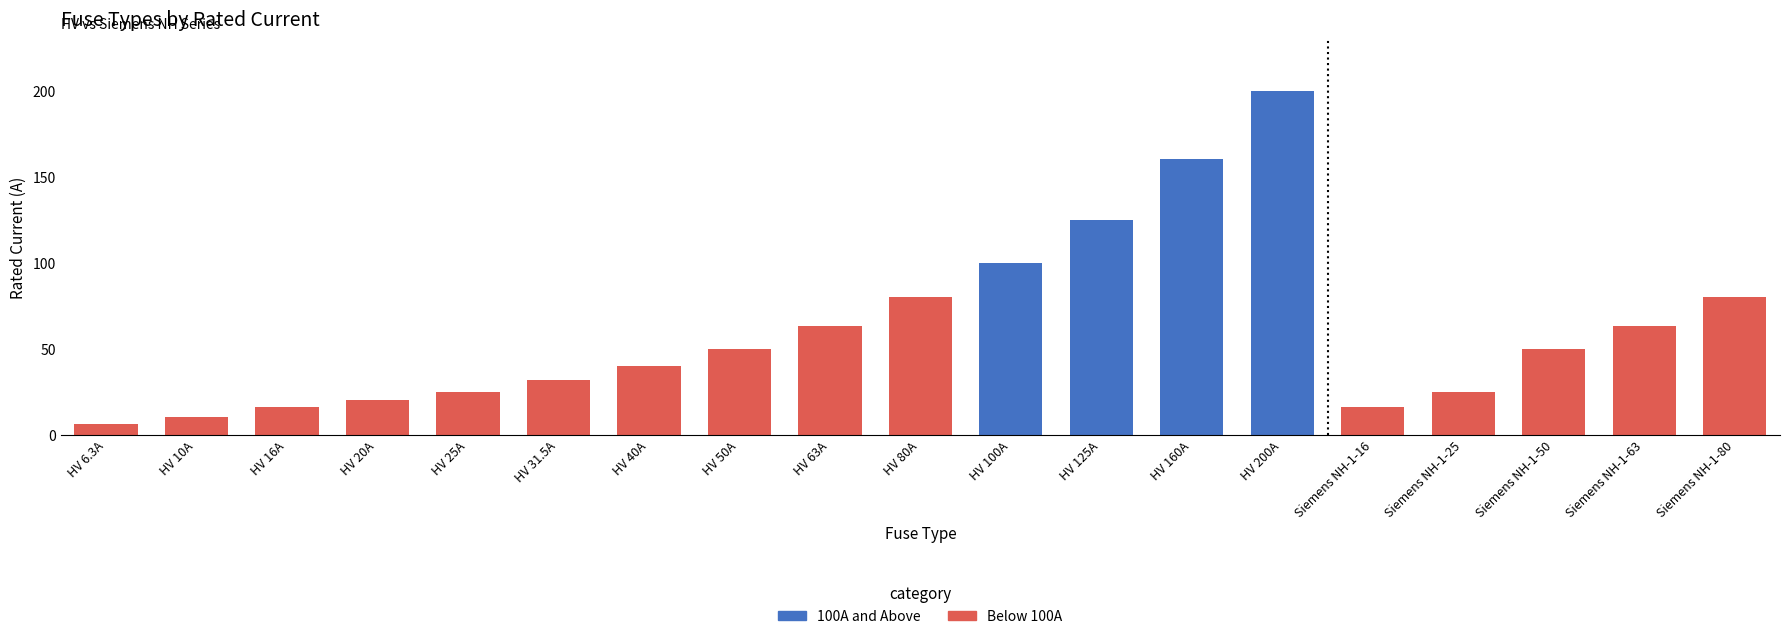

Reading left to right, extract all data points from this chart.

6.3	10.0	16.0	20.0	25.0	31.5	40.0	50.0	63.0	80.0	100.0	125.0	160.0	200.0	16.0	25.0	50.0	63.0	80.0